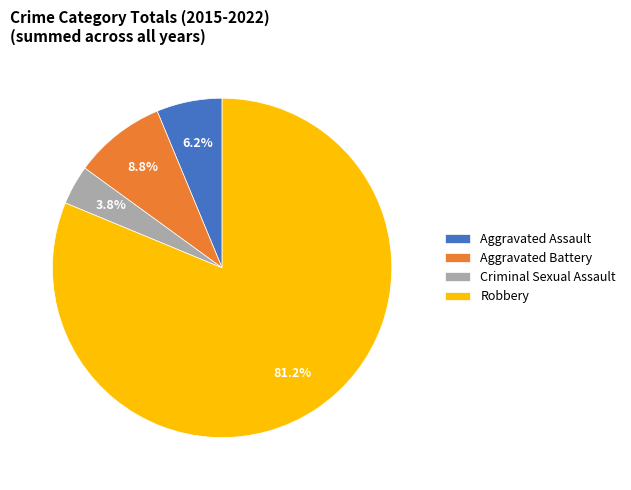

To the nearest percent, what is the average slice percentage?

25%